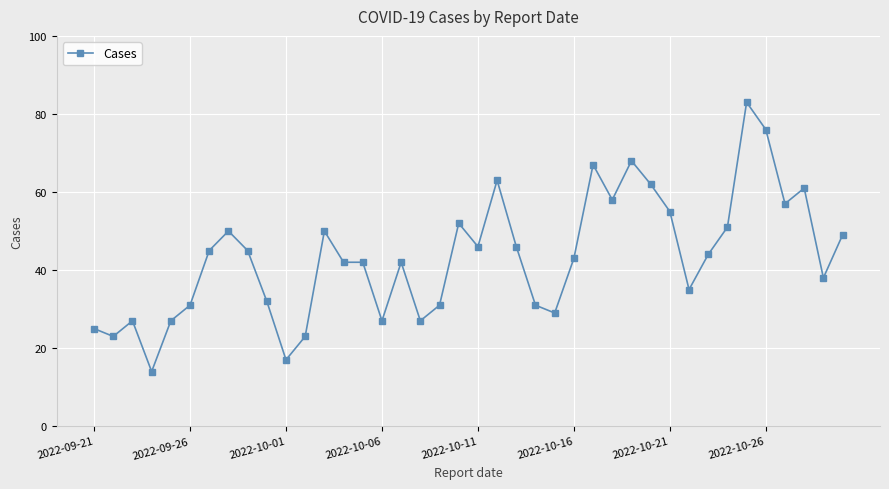

What is the maximum value shown in the chart?

83